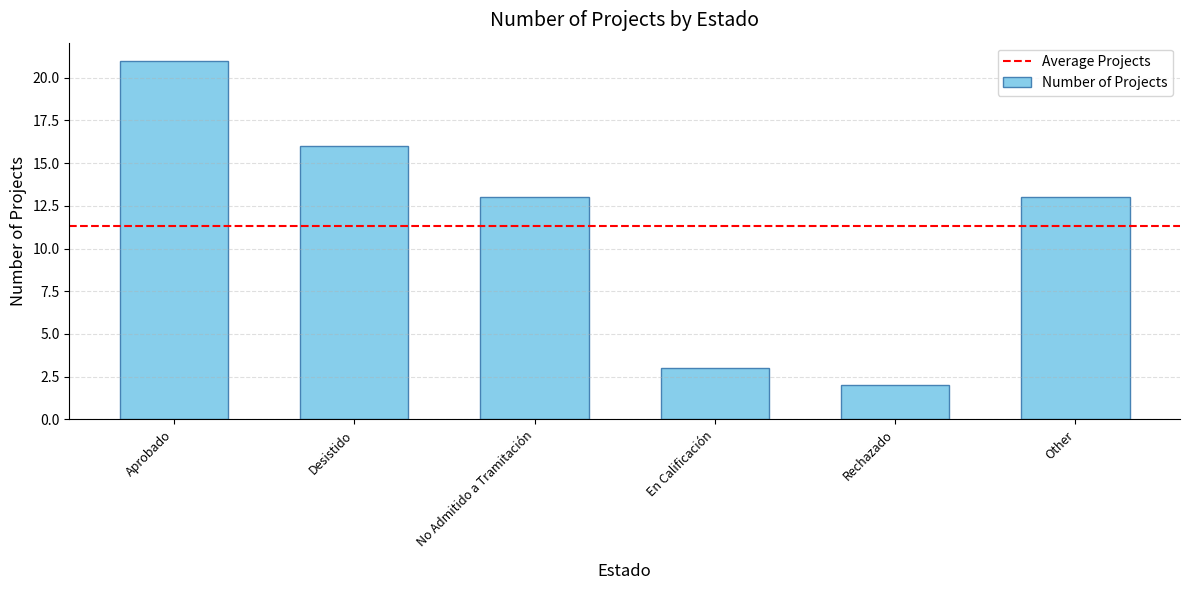

What position from the left is En Calificación?

4